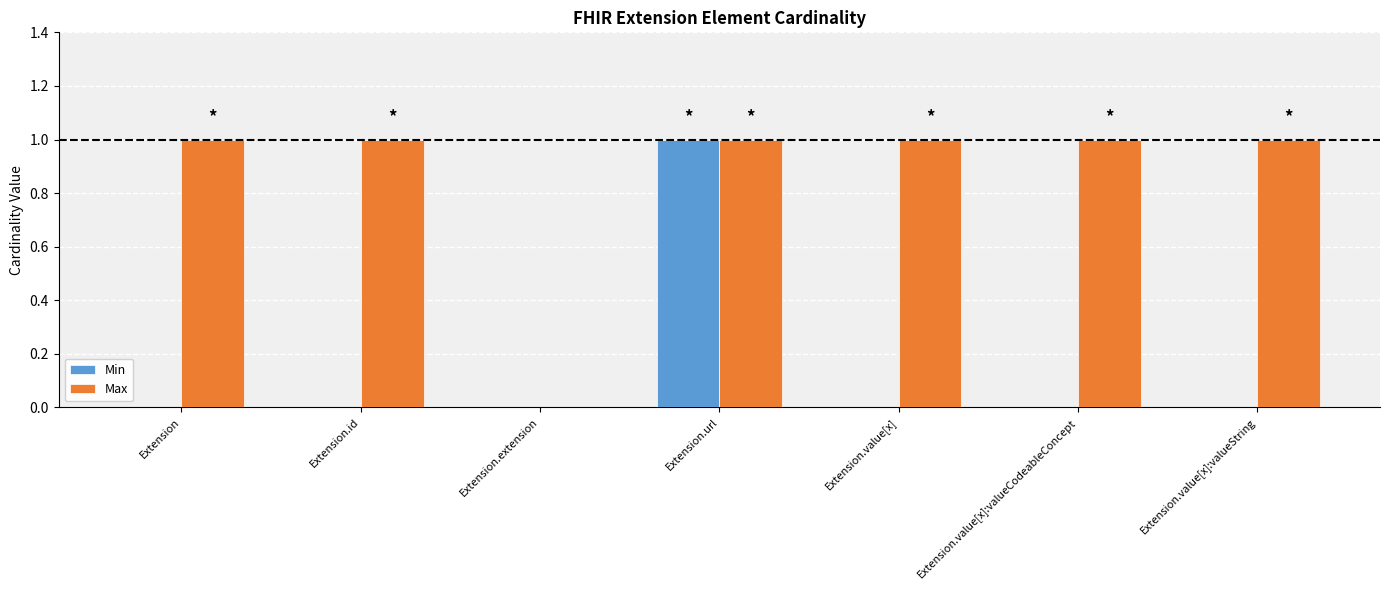

What is the spread (max minus min) of values at Extension.id?

1